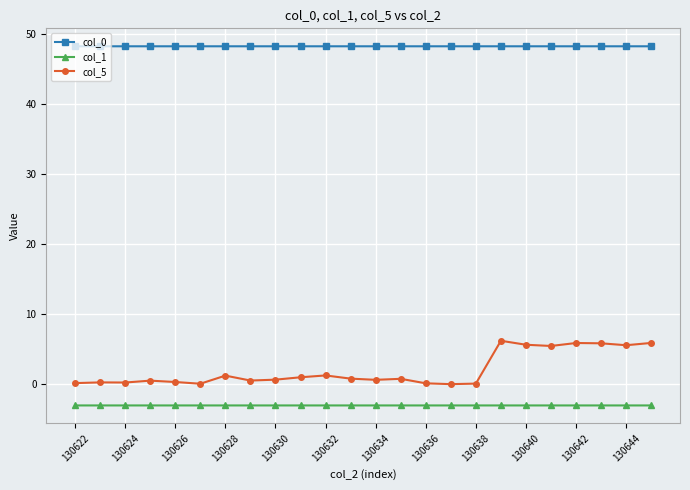

At how many categories does at least one series exceed 33?

24